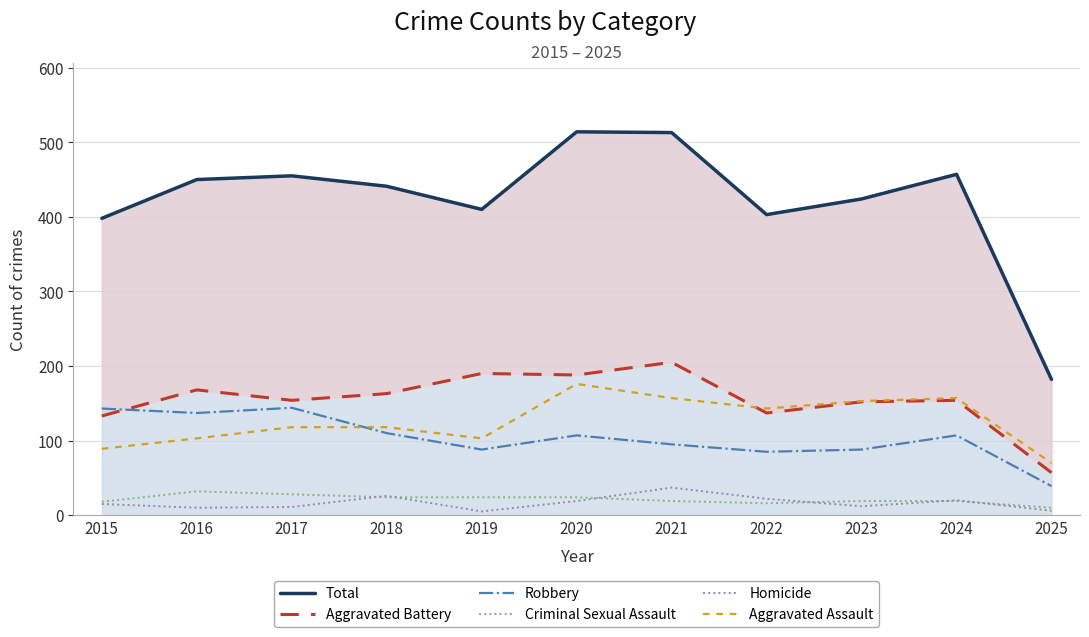

What is the difference between the highest and lowest values at 2018?

417